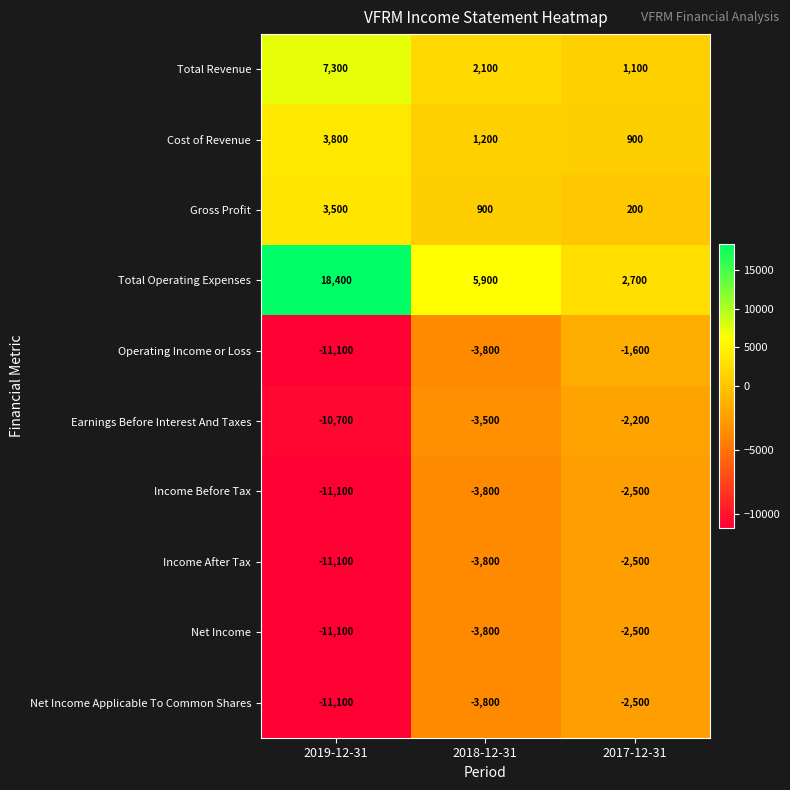

Which label corresponds to the largest value in the chart?

2019-12-31